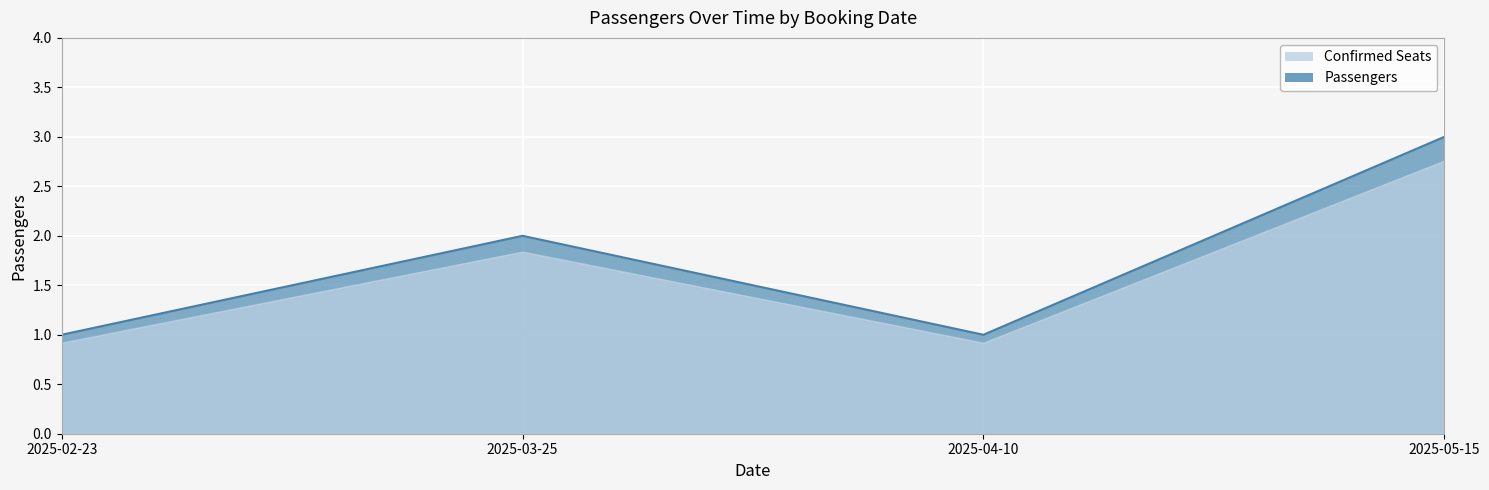

What is the ratio of the value at 2025-02-23 to the value at 2025-04-10?

1.0